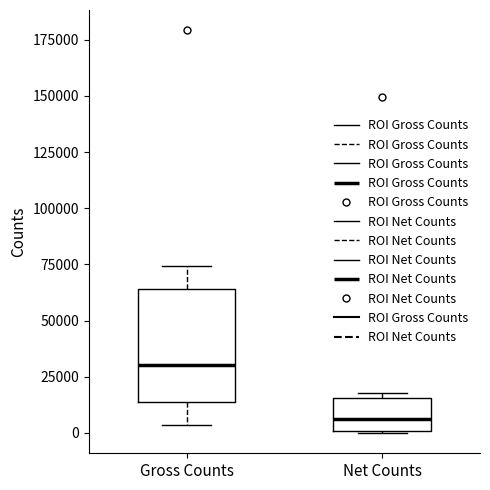

Which box has the lowest median line?

Net Counts